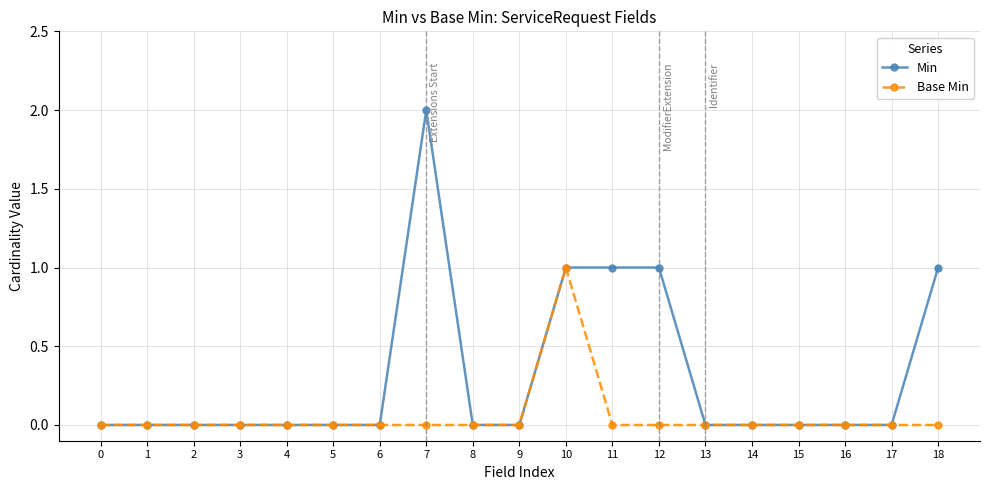

How many series are shown in this chart?

2